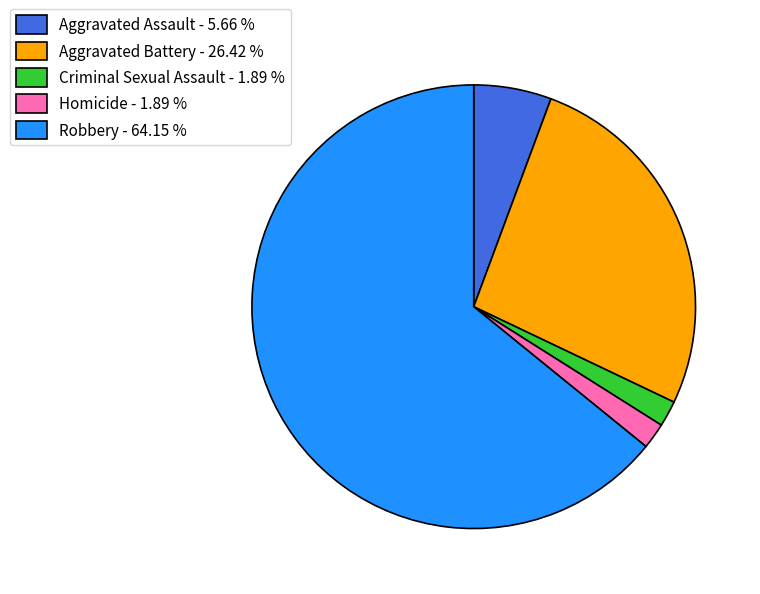

Does Aggravated Battery represent more than half of the total?

No